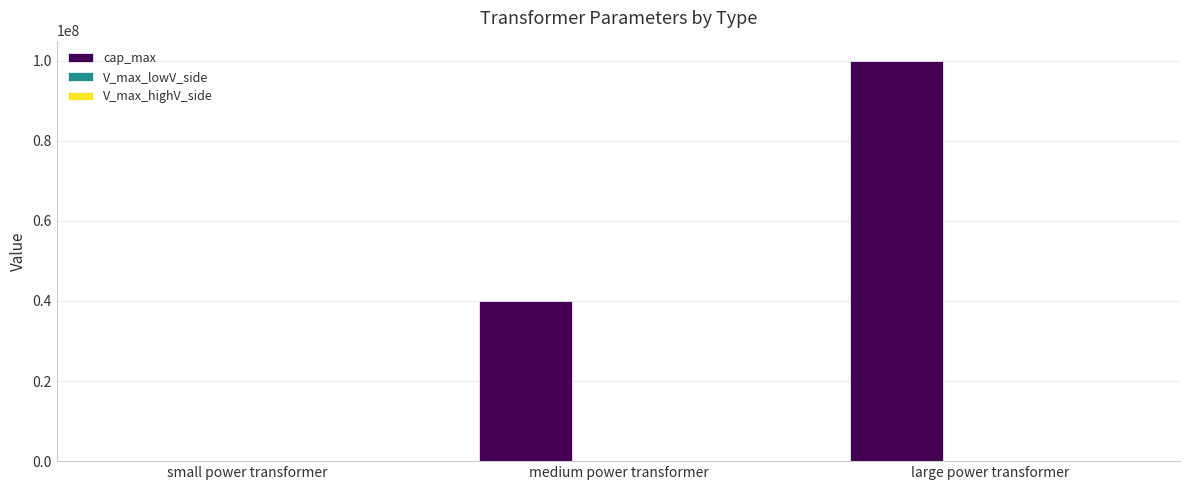

Which series changed the most between medium power transformer and large power transformer?

cap_max